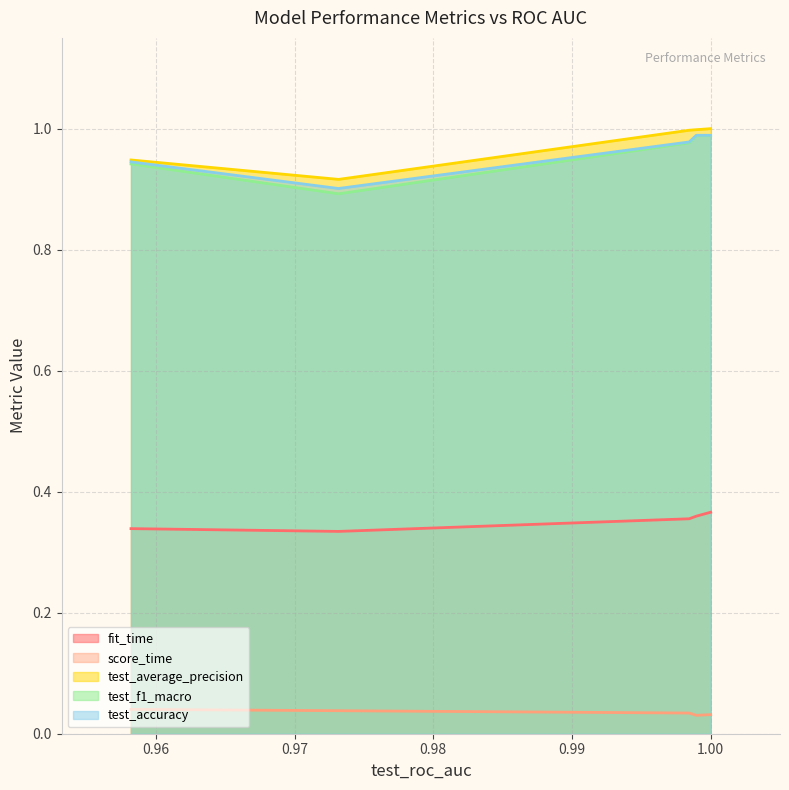

Is the value of test_average_precision at 0 greater than the value of fit_time at 2?

Yes